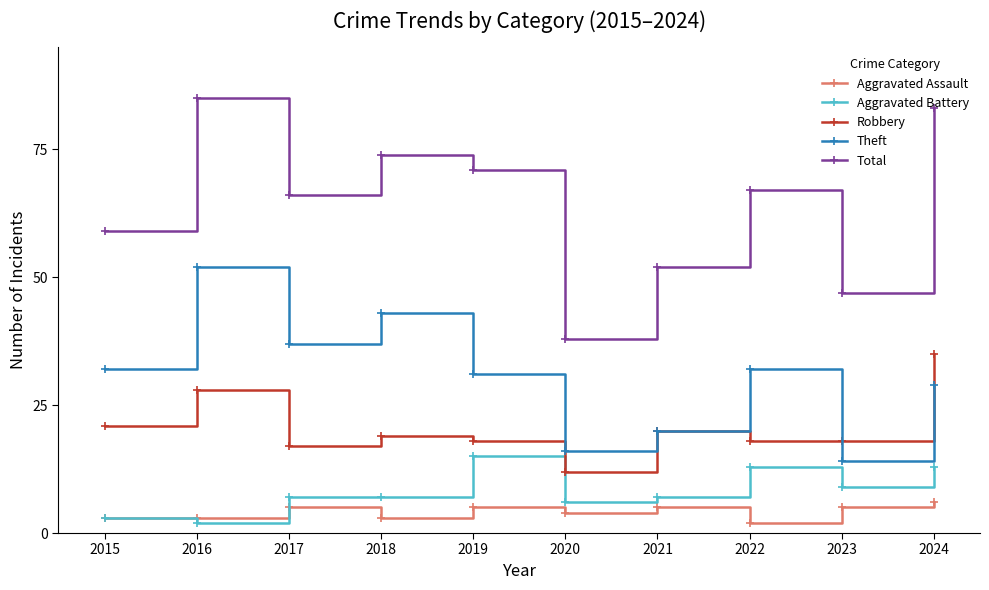

What is the spread (max minus min) of values at 2022?

65